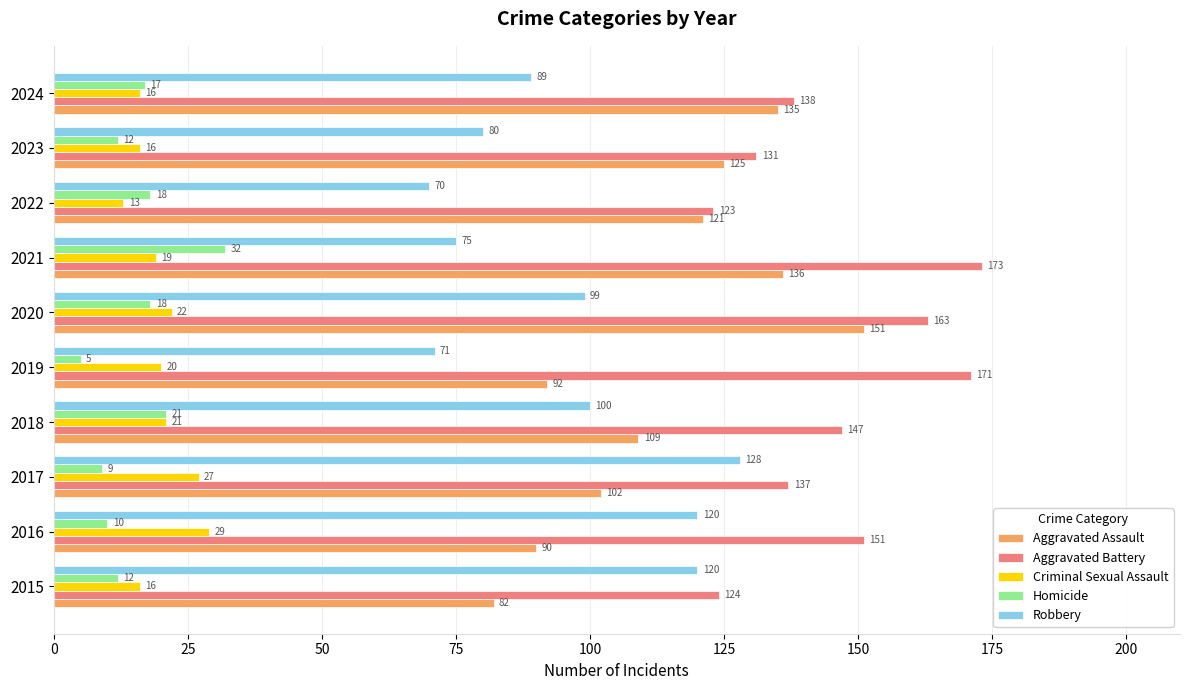

What is the approximate value of Aggravated Assault at 2015?

82